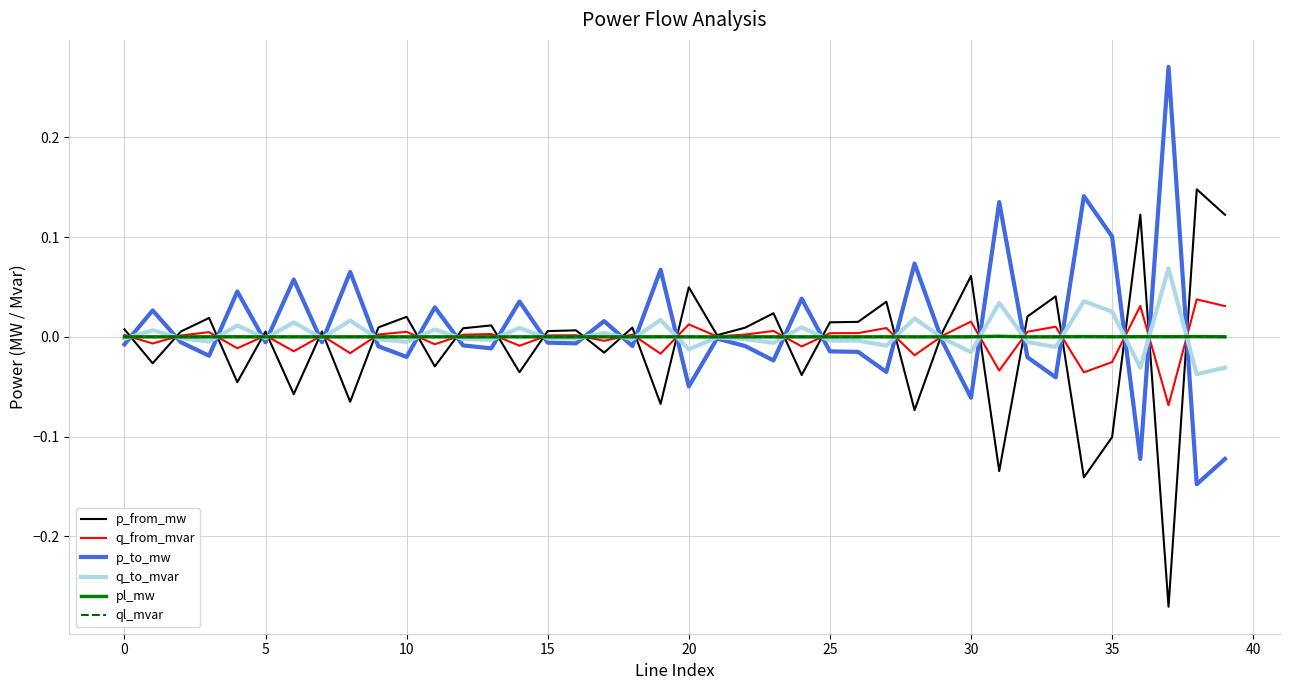

What are all the series names shown in the legend?

p_from_mw, q_from_mvar, p_to_mw, q_to_mvar, pl_mw, ql_mvar